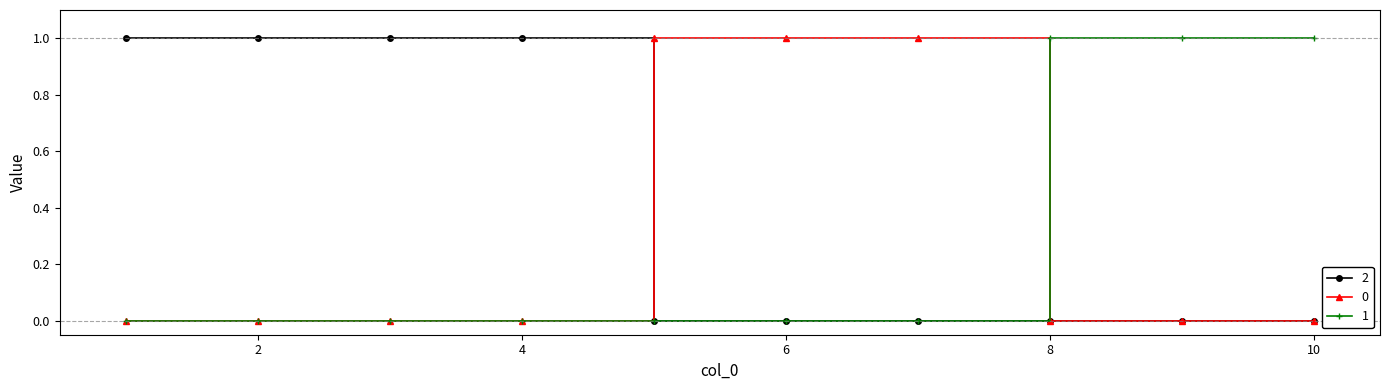

Reading right to left, what are all the values shown in this chart?

2: 0	0	0	0	0	0	1	1	1	1
0: 0	0	0	1	1	1	0	0	0	0
1: 1	1	1	0	0	0	0	0	0	0